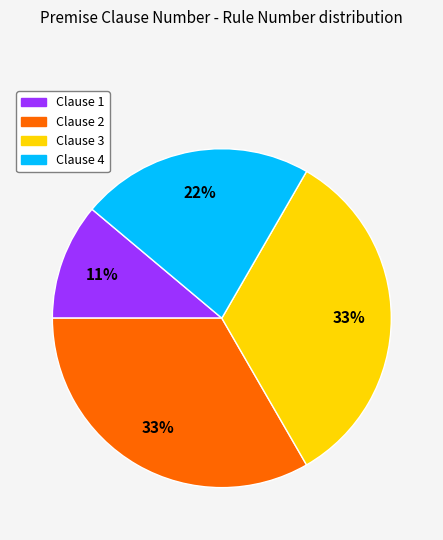

Is it true that Clause 4 is 8% of the pie?

False